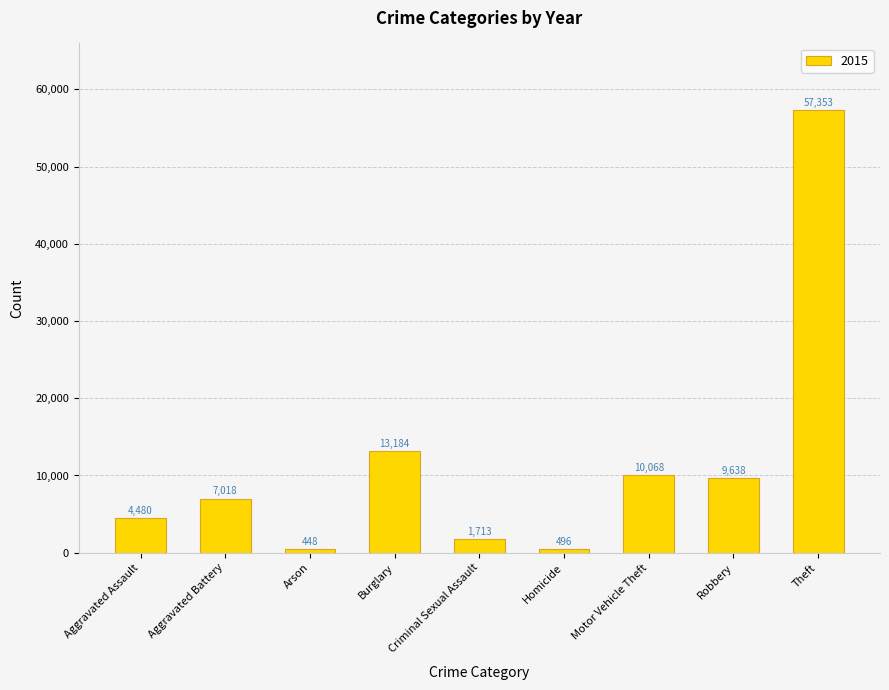

Are the bars grouped side by side (vs. stacked)?

No